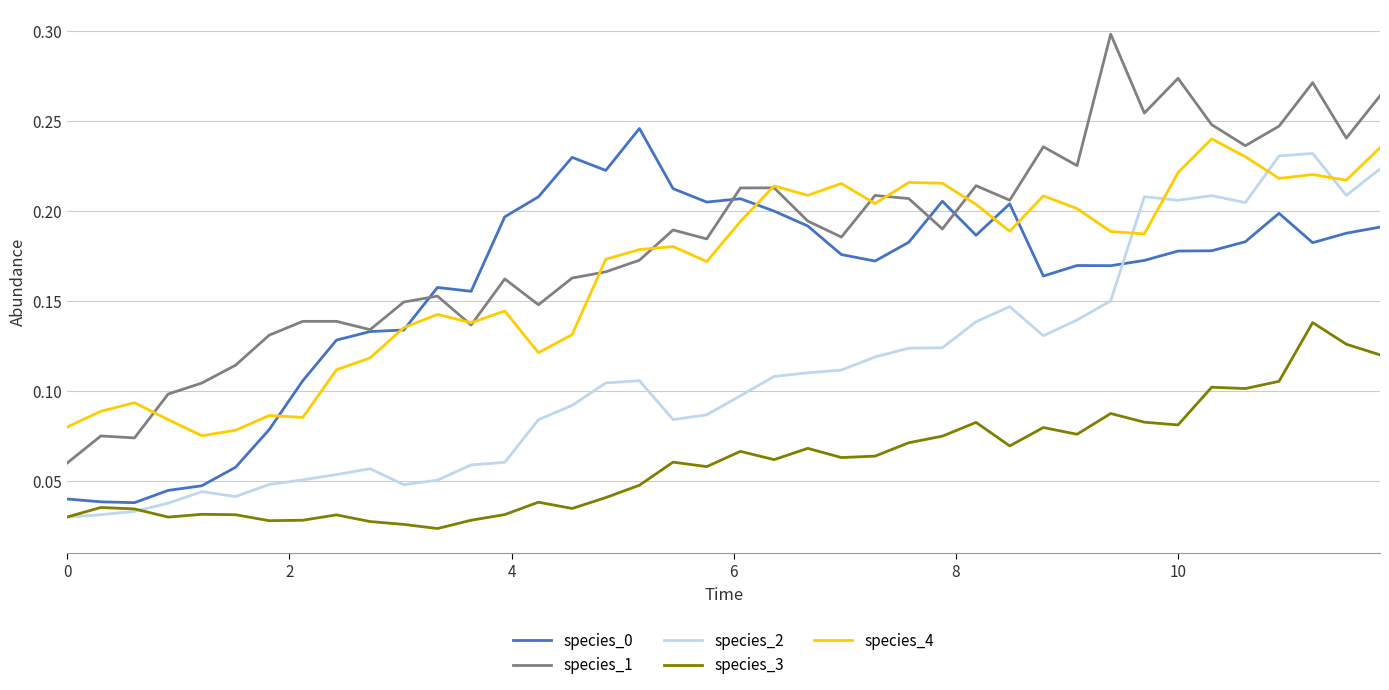

Which series has the widest spread of values?

species_1